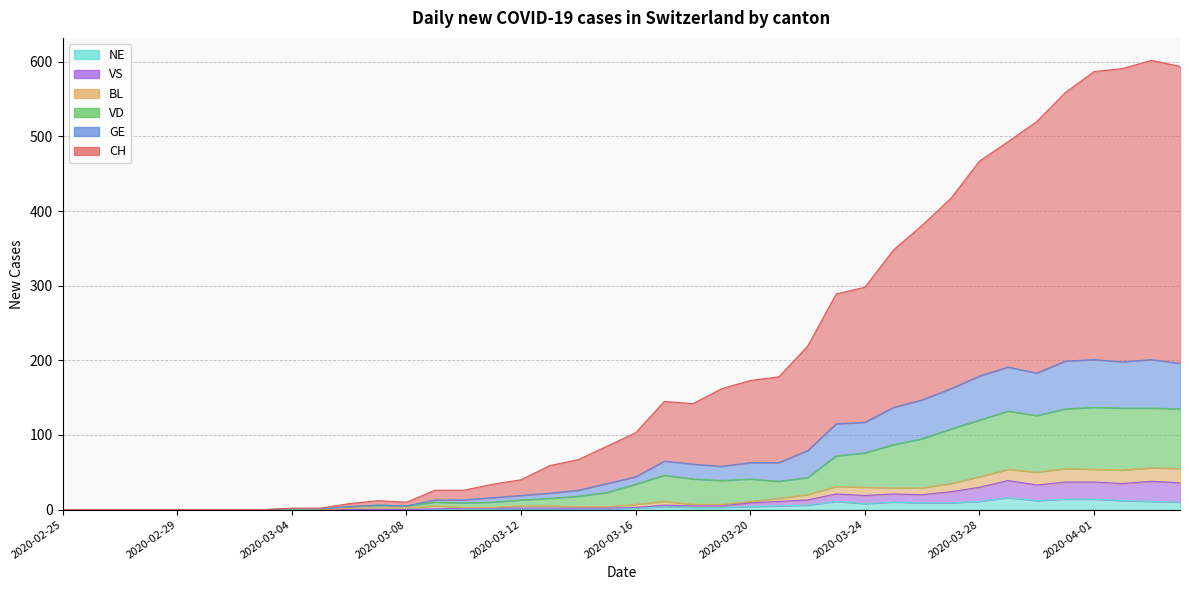

How many interior local valleys does the VS series have?

4